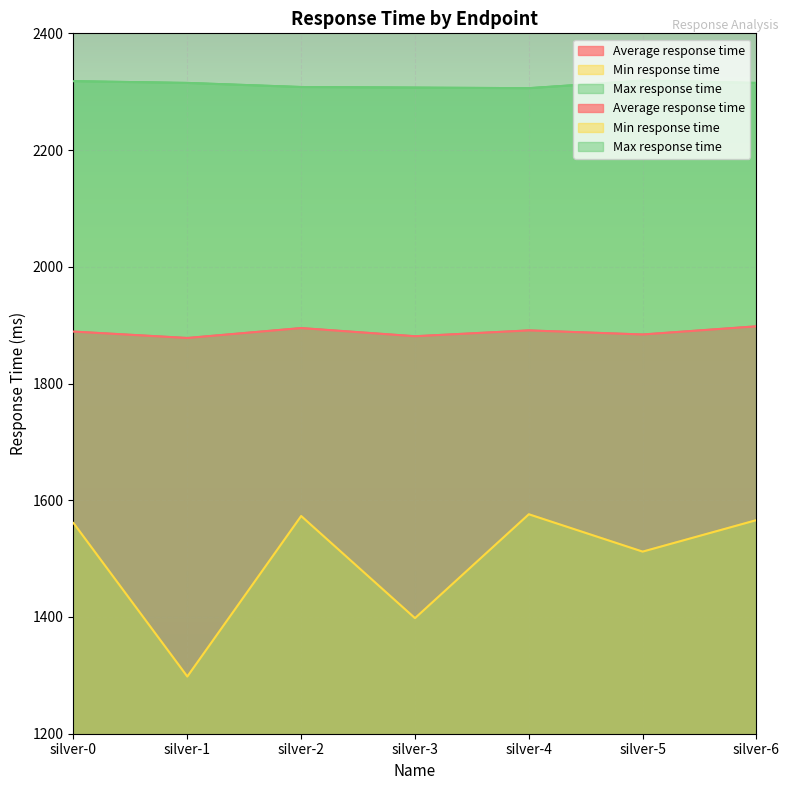

What is the spread (max minus min) of values at silver-3?

909